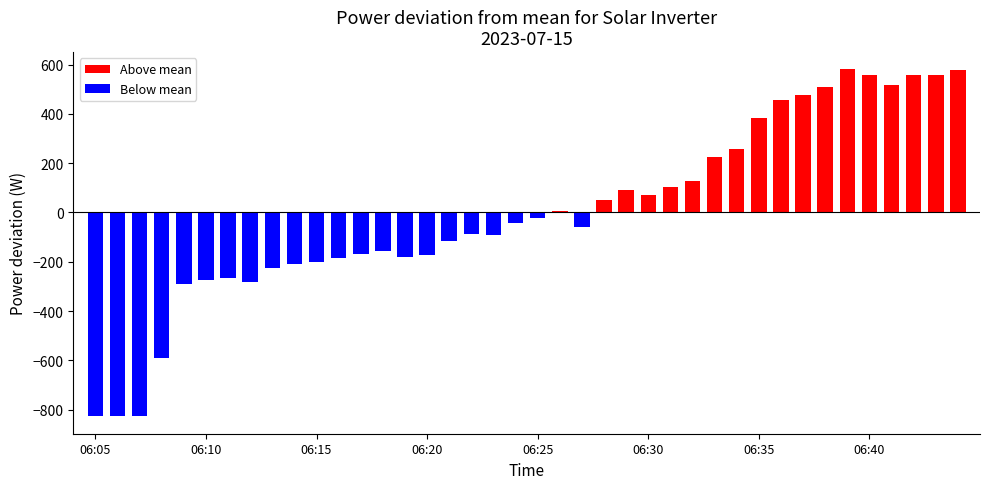

What is the maximum value shown in the chart?

580.0